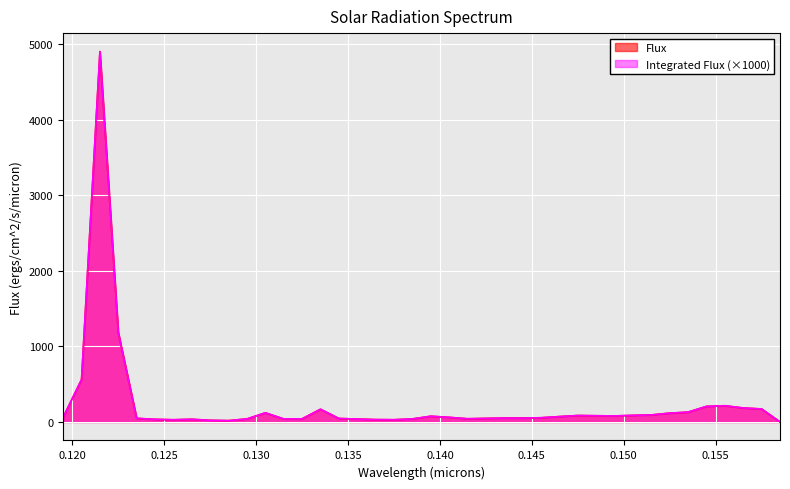

Where does the Flux series first go above 60?

0.1195